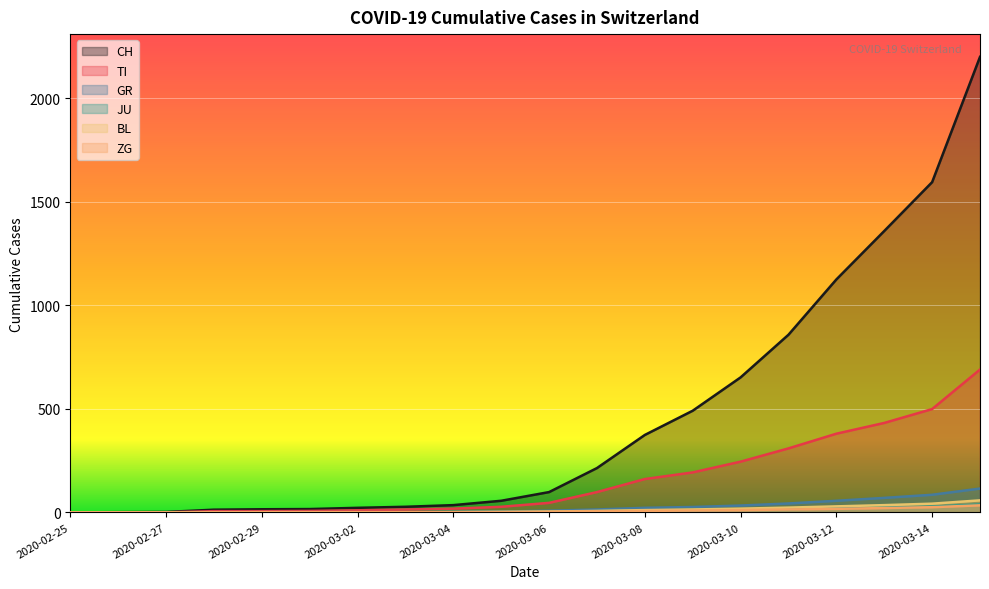

Does the chart display data point markers on the line(s)?

No